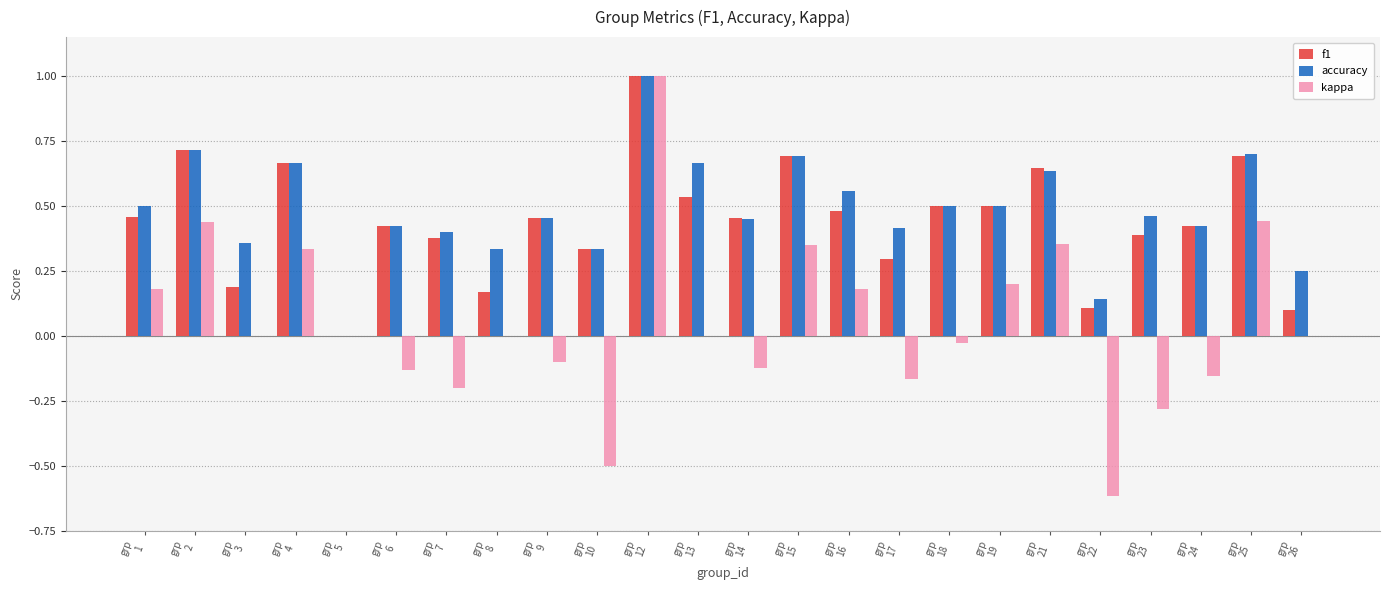

What is the maximum value shown in the chart?

1.0